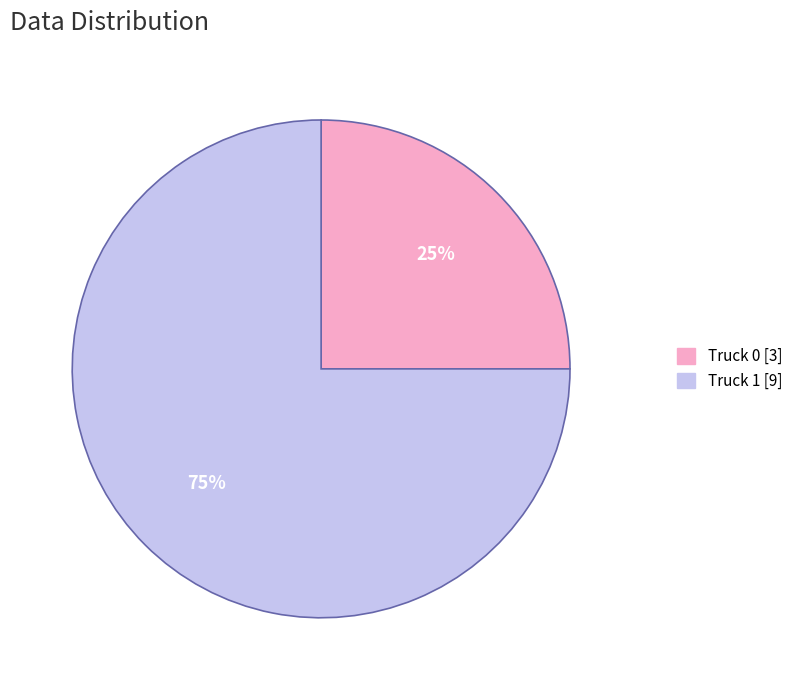

Does any single category account for the majority?

Yes